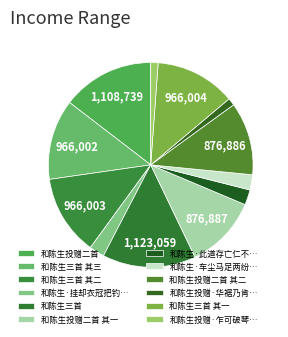

Which category has the smallest portion of the pie?

和陈生投赠·华裾乃肯访衰翁